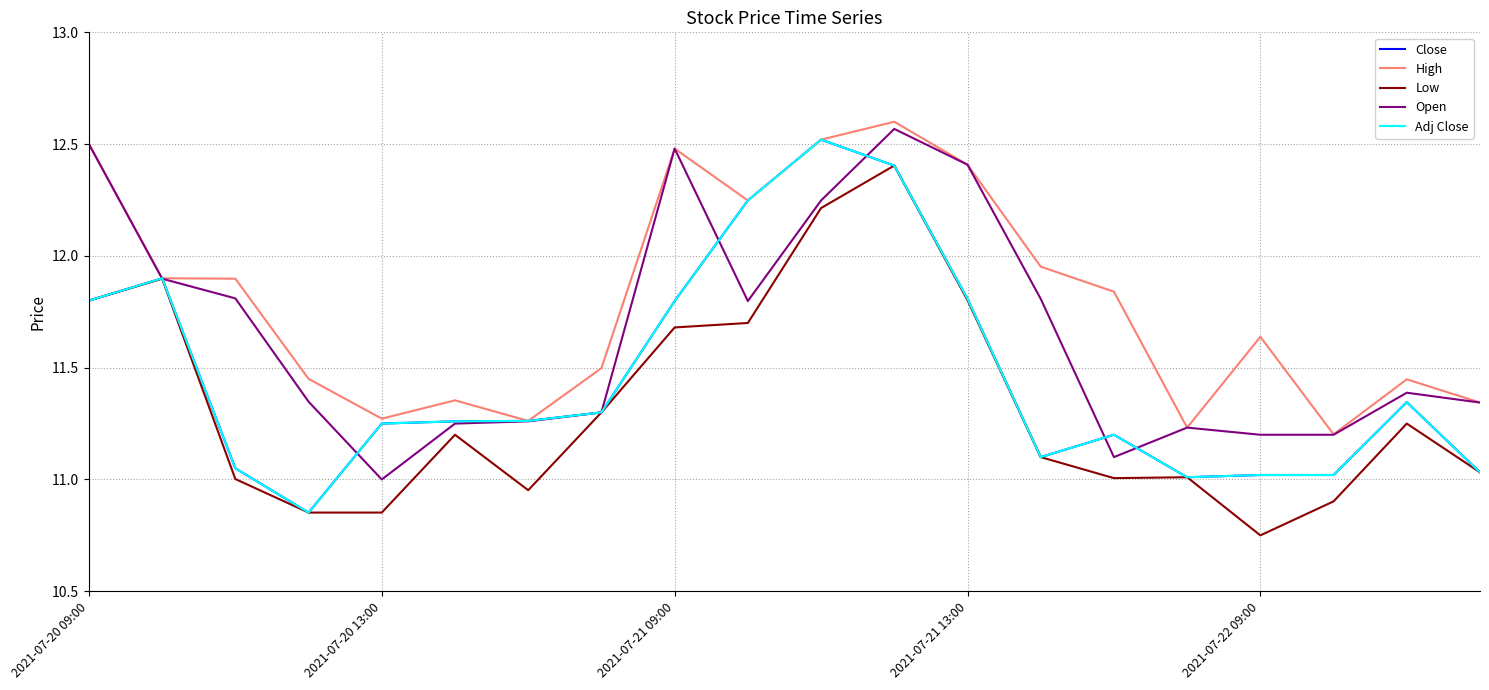

Does the chart display data point markers on the line(s)?

No